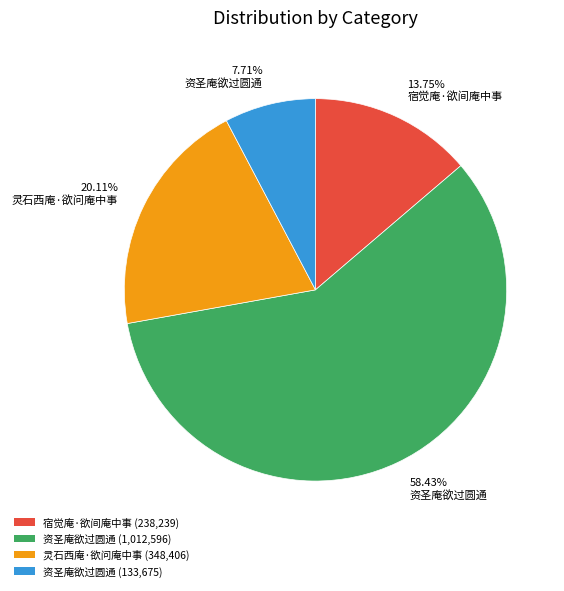

Does any single category account for the majority?

Yes